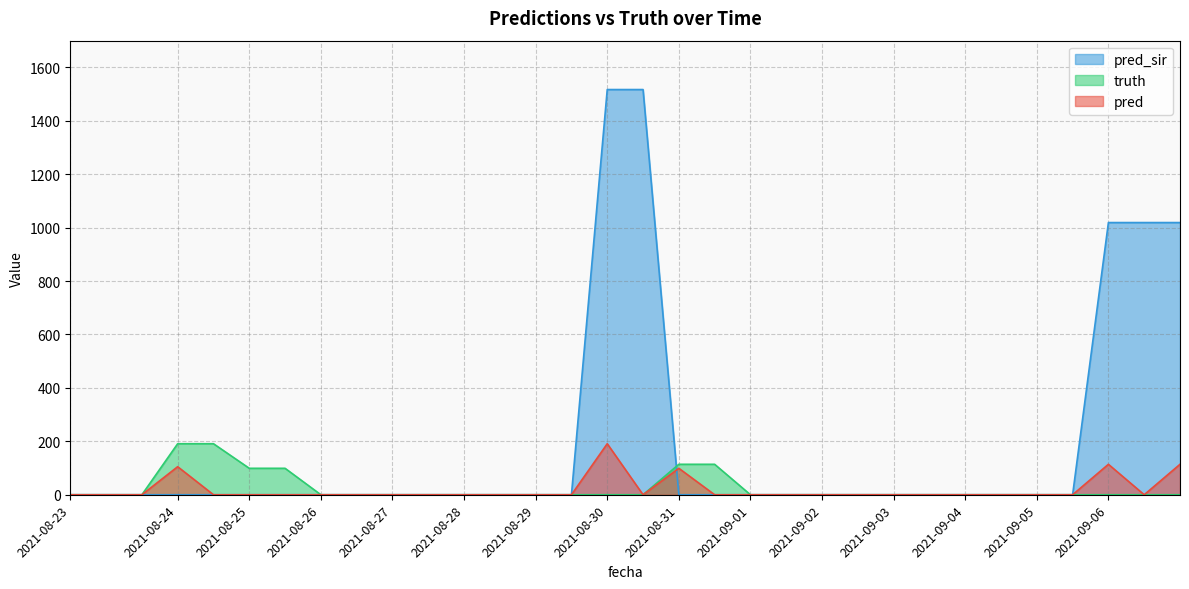

At how many categories does at least one series exceed 463?

5